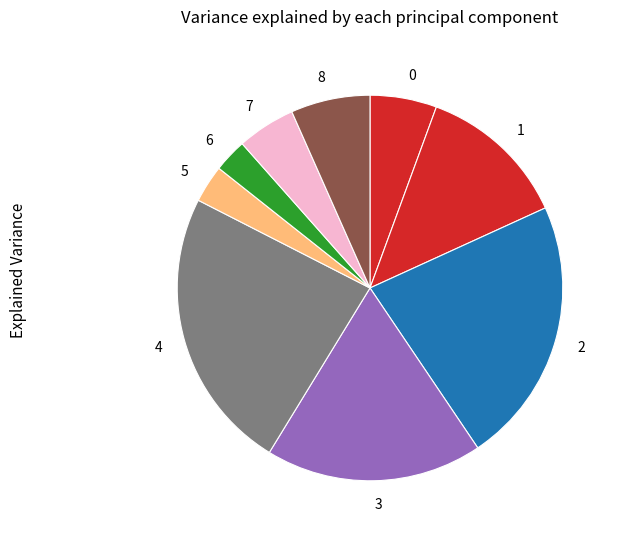

Combined, do 7 and 4 account for over 50%?

No